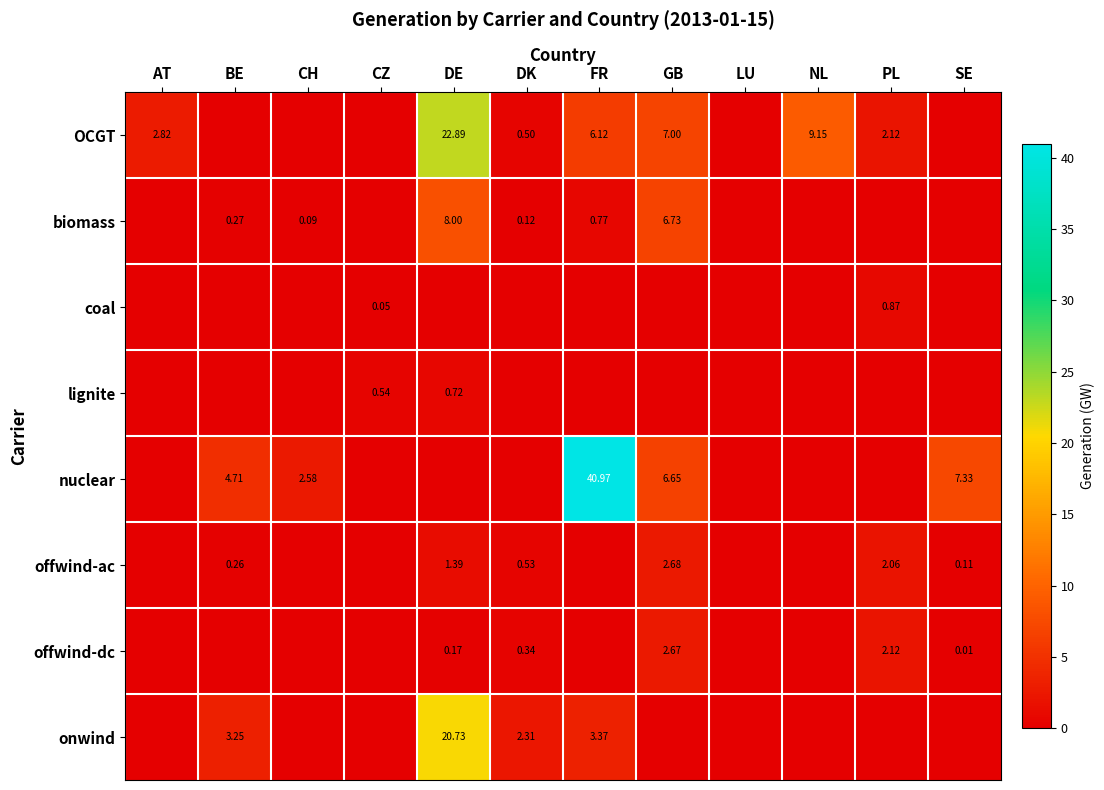

Is the value of offwind-dc at DE greater than the value of OCGT at GB?

No